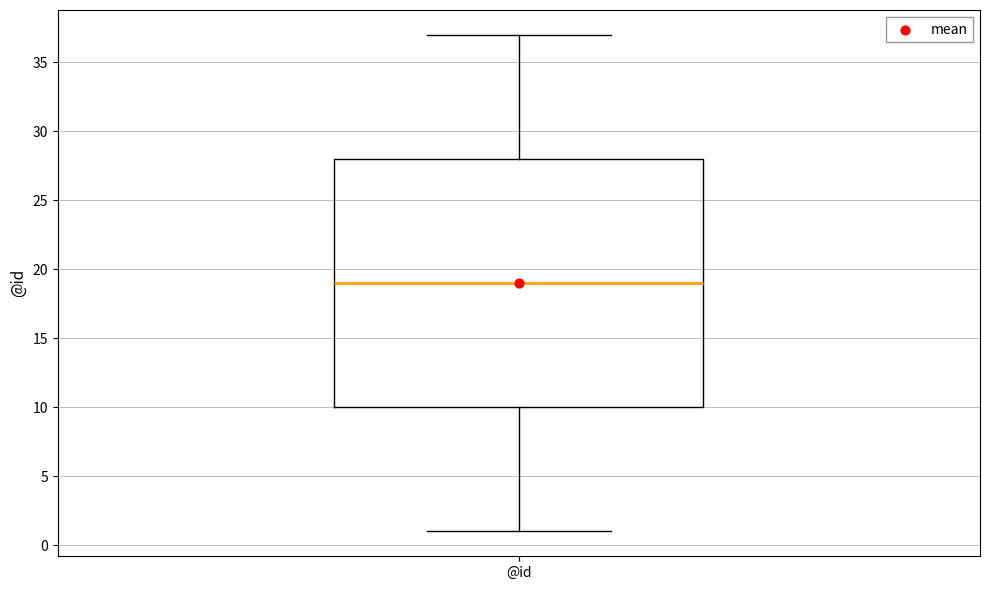

Transcribe this box plot: give where the median line is, the range the box spans, and where the two whiskers end, as read against the y-axis. The values are not printed on the chart, so give them approximately, as read against the axis.

median 19, box 10 to 28, whiskers 1 to 37